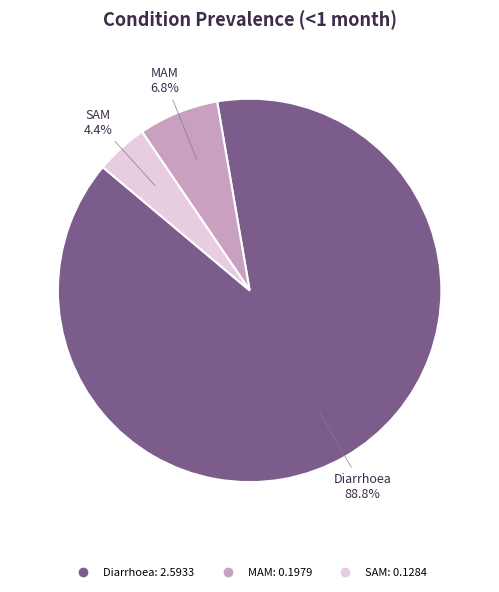

To the nearest percent, what is the difference between the largest and smallest slice percentages?

84%